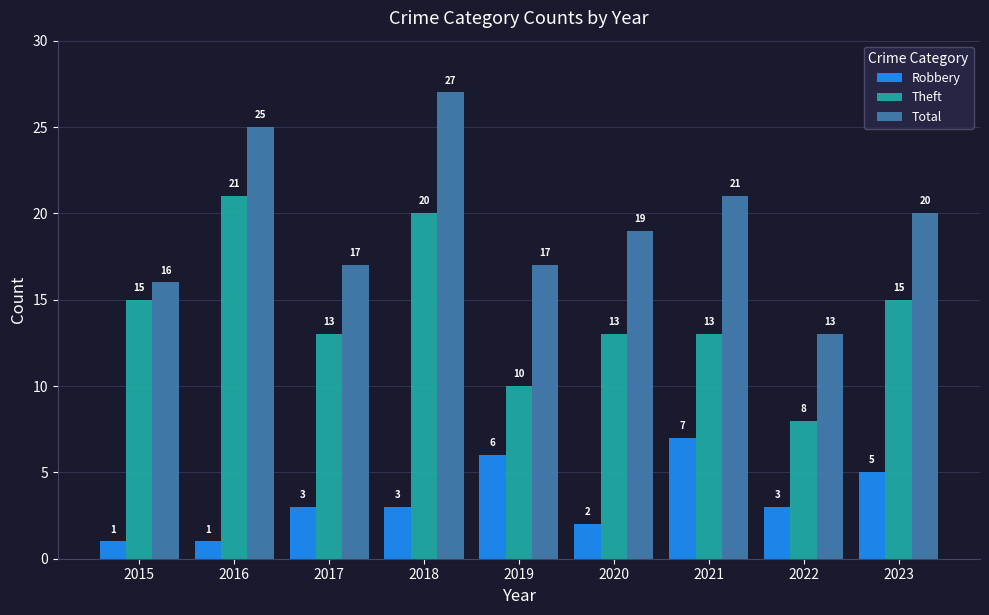

Does the chart contain any negative values?

No